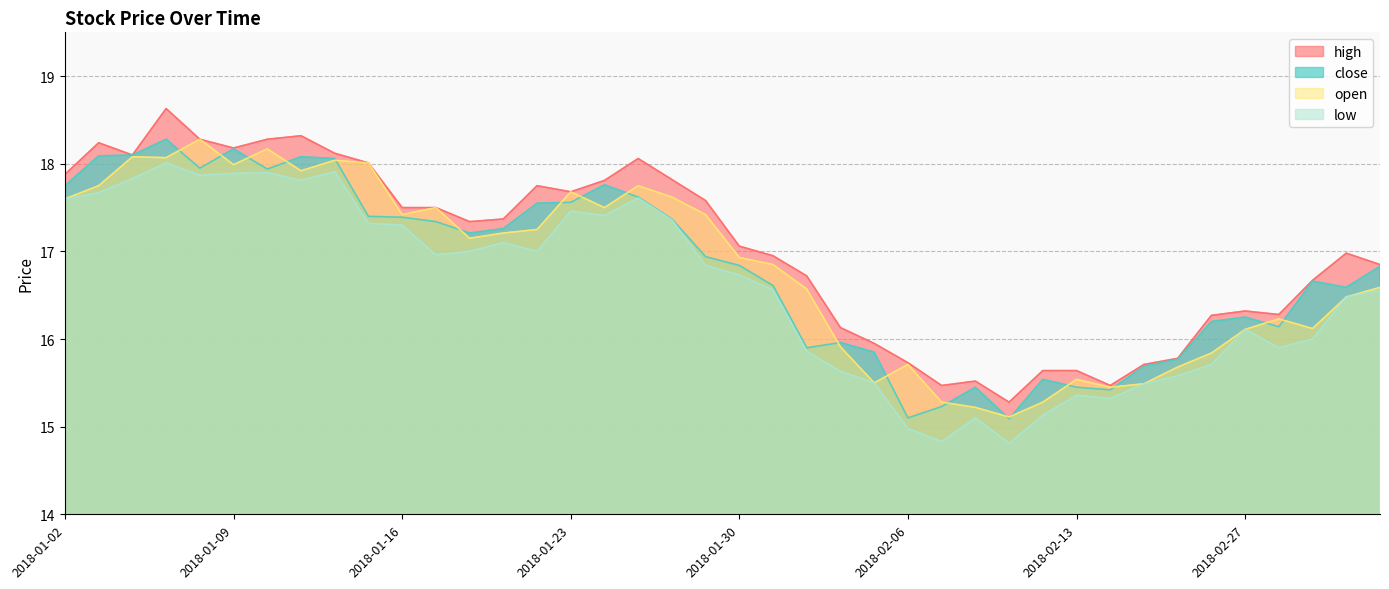

What is the sum of the open values at 2018-02-09 and 2018-01-03?

32.9